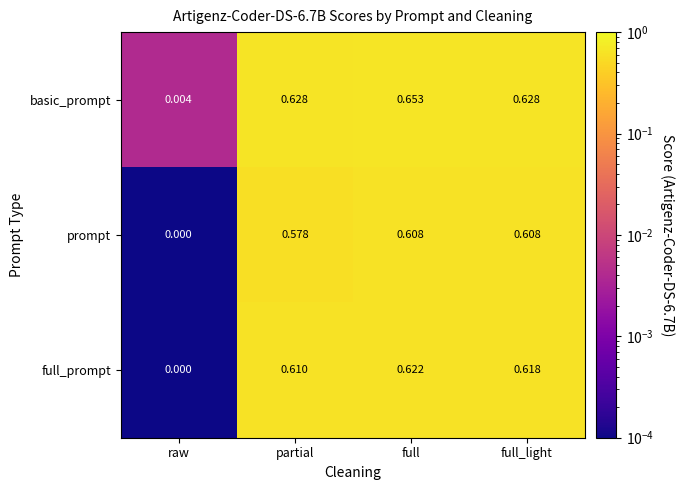

Where is prompt nearest to the value 0?

raw